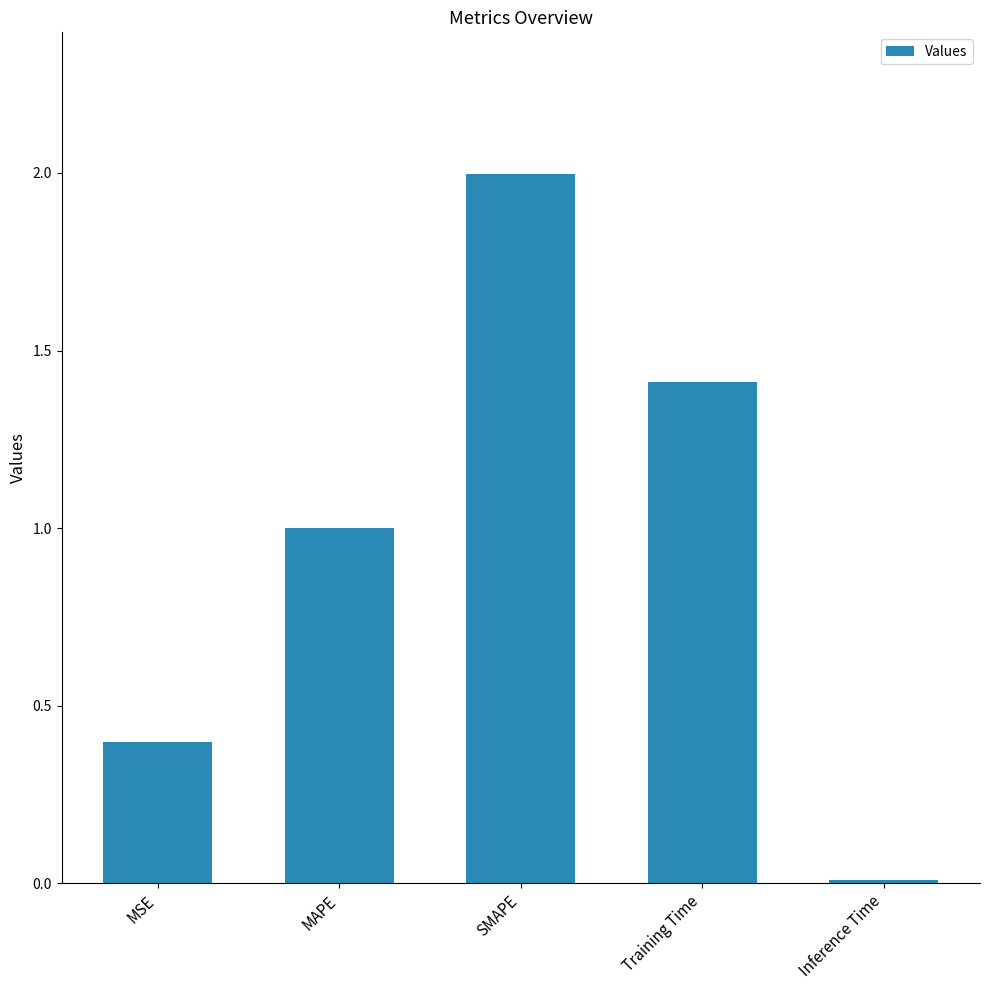

What is the label of the 2nd bar from the right?

Training Time